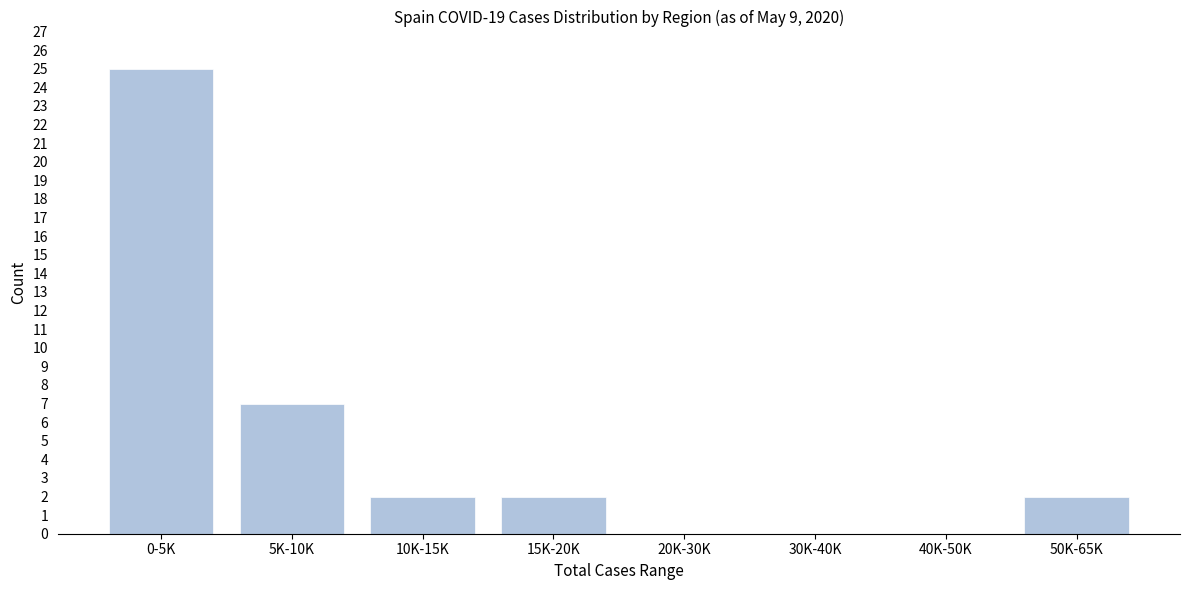

Reading left to right, list all the values displayed in this chart.

0-5K=25	5K-10K=7	10K-15K=2	15K-20K=2	20K-30K=0	30K-40K=0	40K-50K=0	50K-65K=2